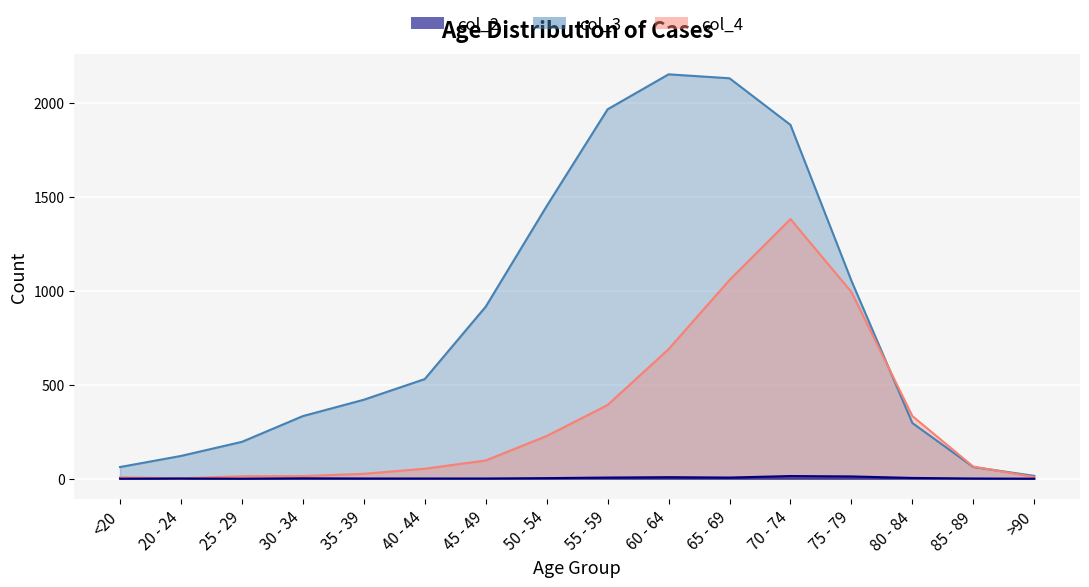

At which label does col_4 reach its peak?

70 - 74